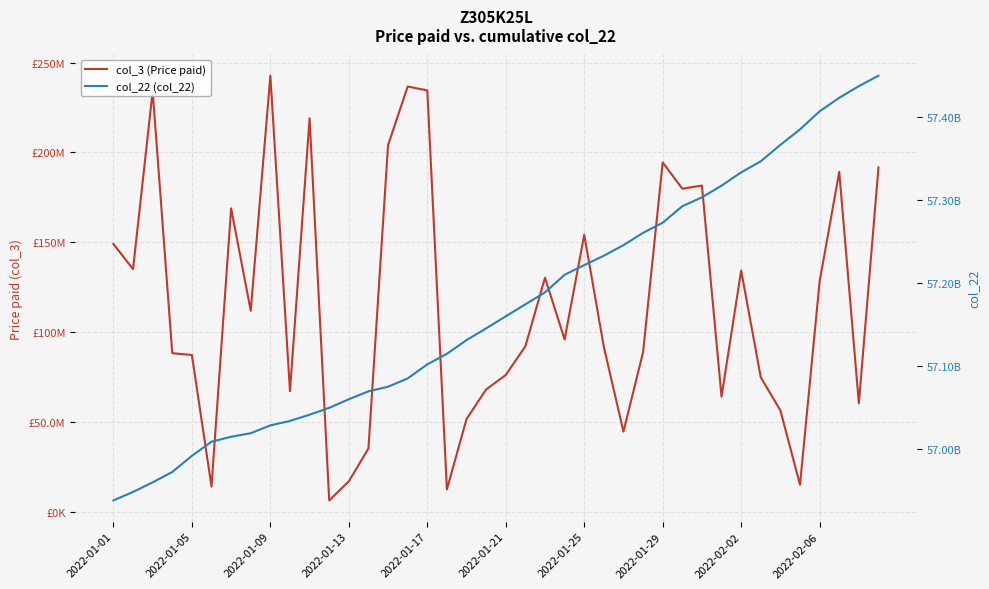

Which series has the largest total across all categories?

col_22 (col_22)